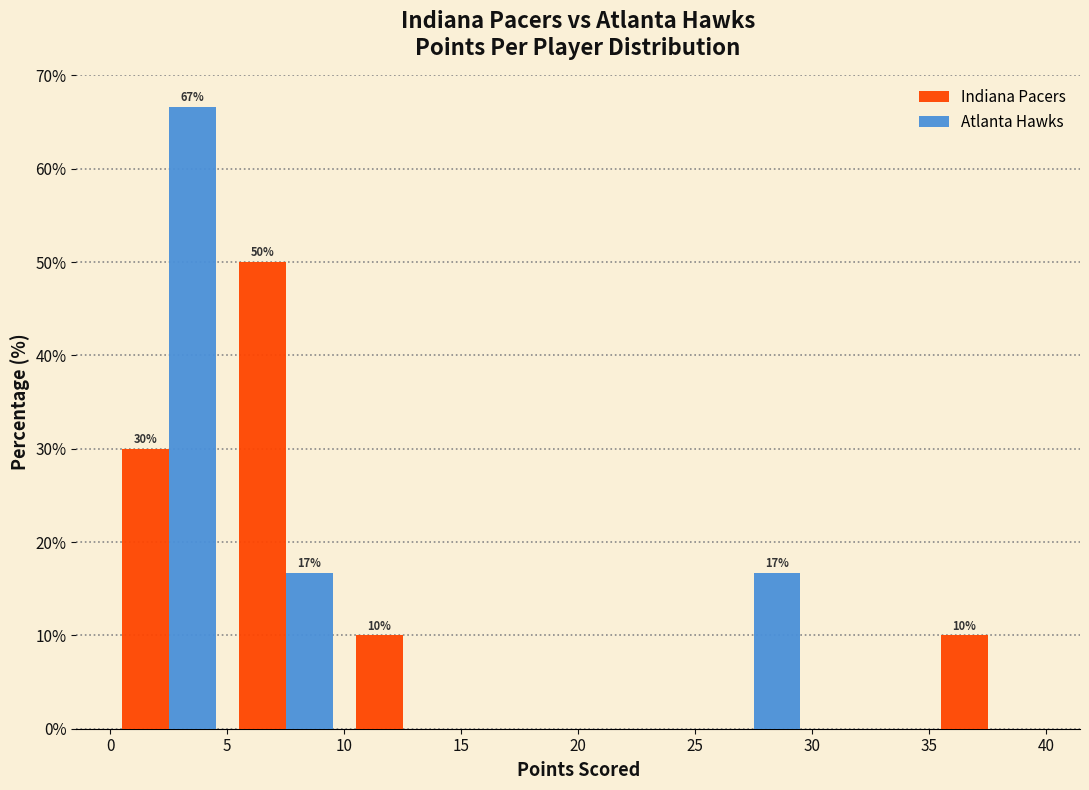

In the Atlanta Hawks series, which range on the x-axis has the tallest bar?

0 to 5